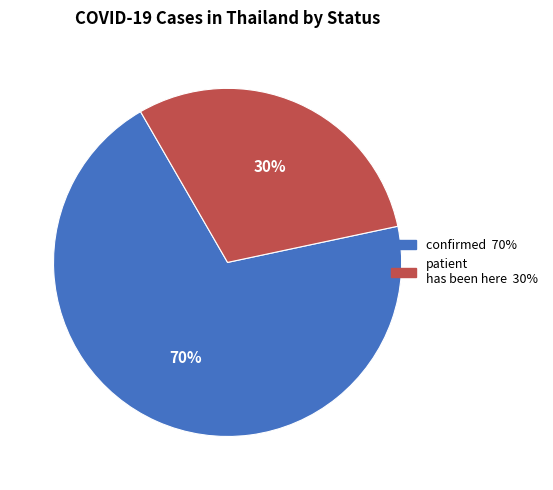

To the nearest percent, what is the average slice percentage?

50%